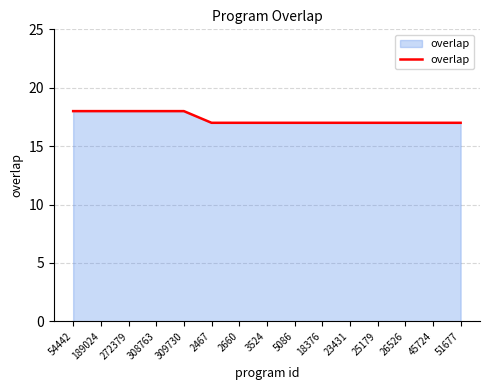

What is the maximum value shown in the chart?

18